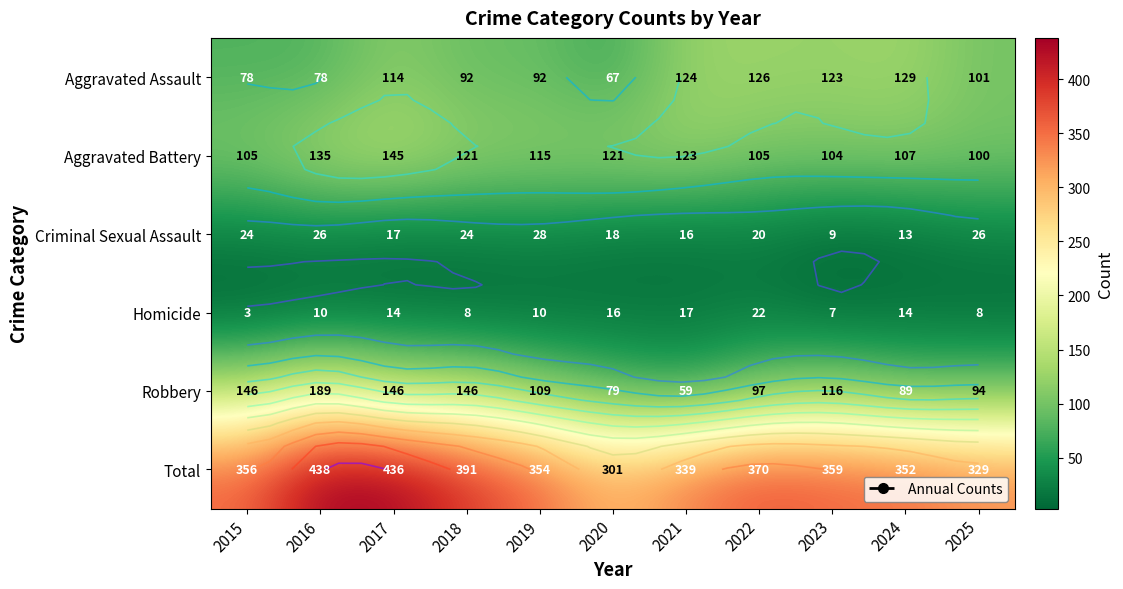

Which series has the largest total across all categories?

Total